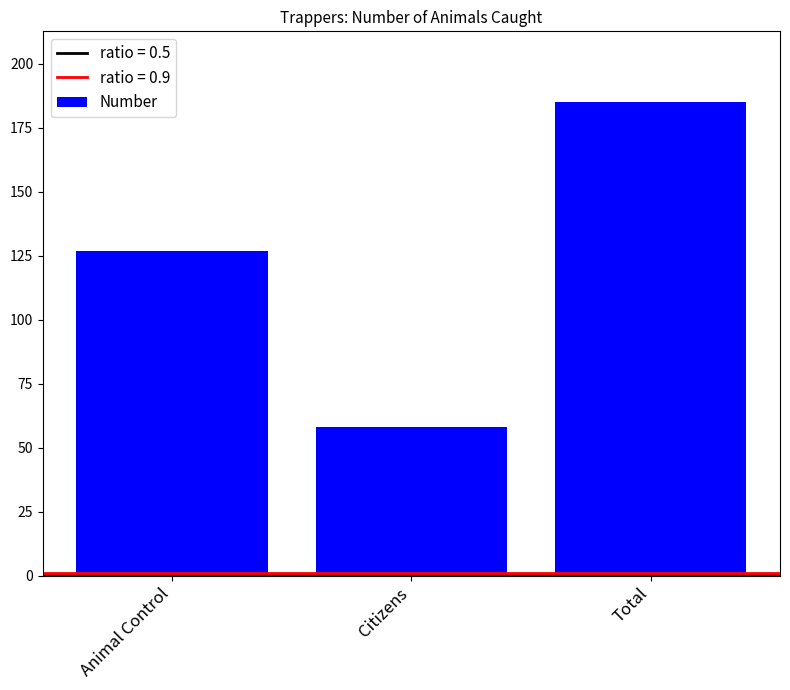

Where is the data nearest to the value 121?

Animal Control